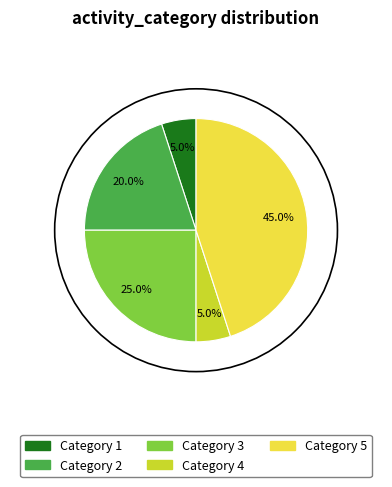

What percentage is NOT represented by Category 3?

75.0%